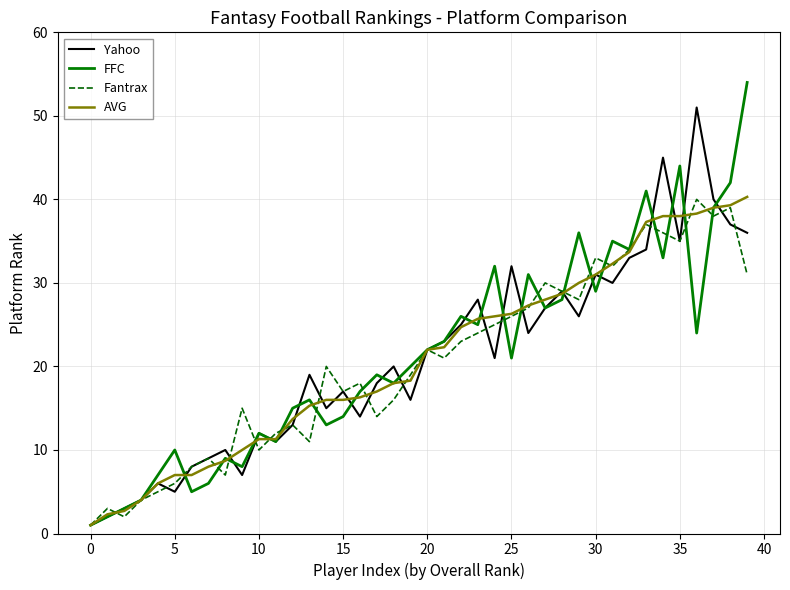

What is the maximum value for AVG?

40.3